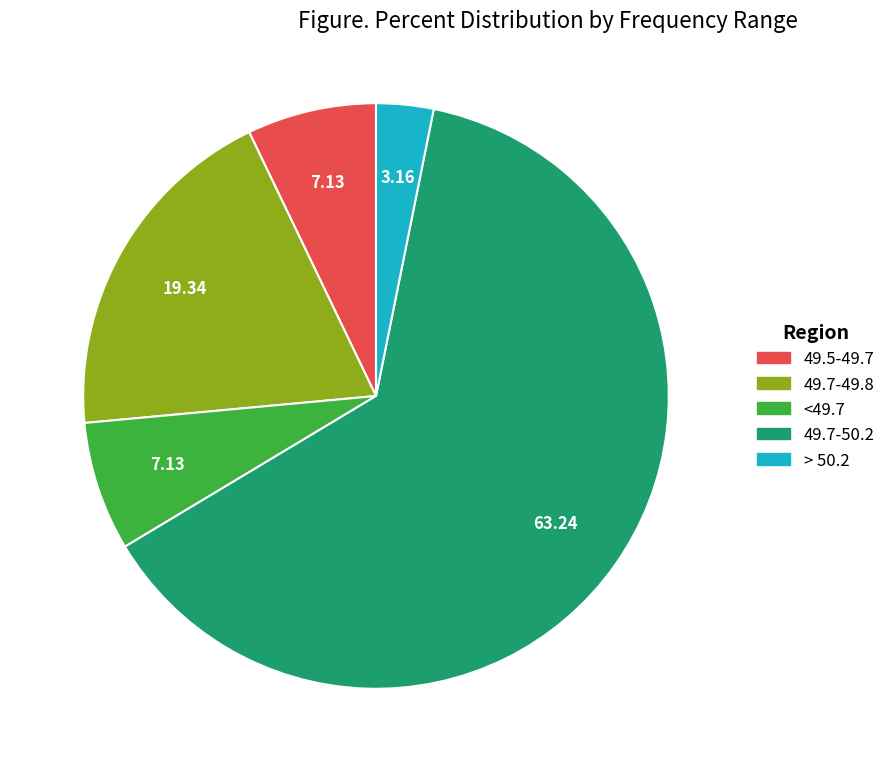

Is there a majority slice in this chart?

Yes